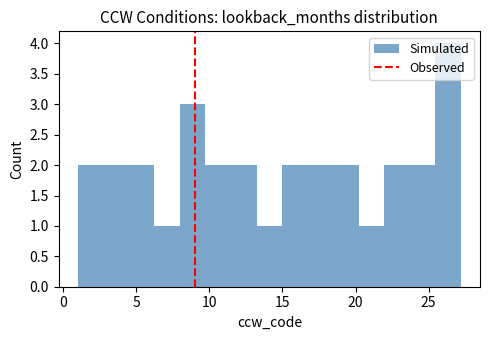

Read against the x-axis, roughly where is the centre of the tallest bar?

26.5